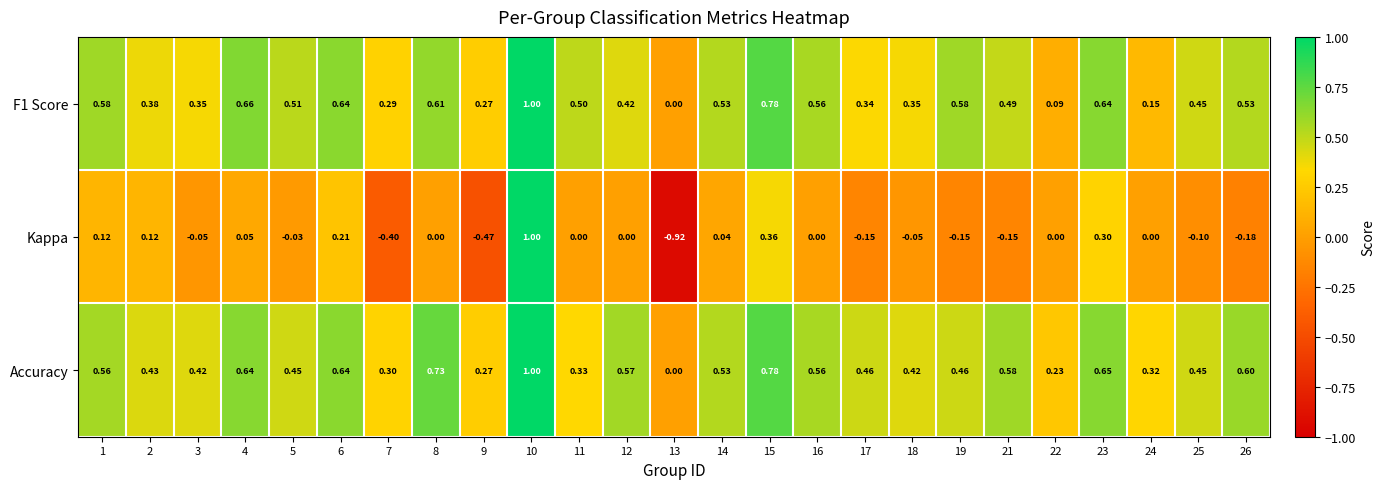

True or false: Accuracy has a value of 0.2 at 2.

False